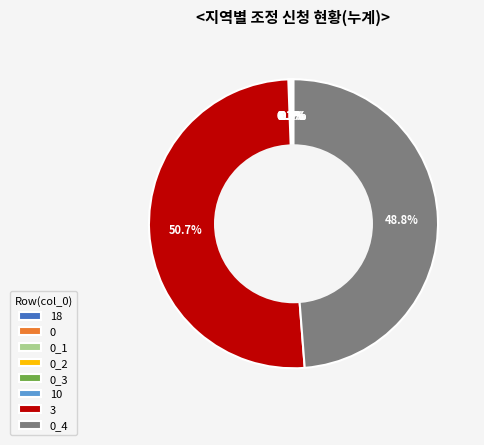

Which category has the biggest portion of the pie?

3